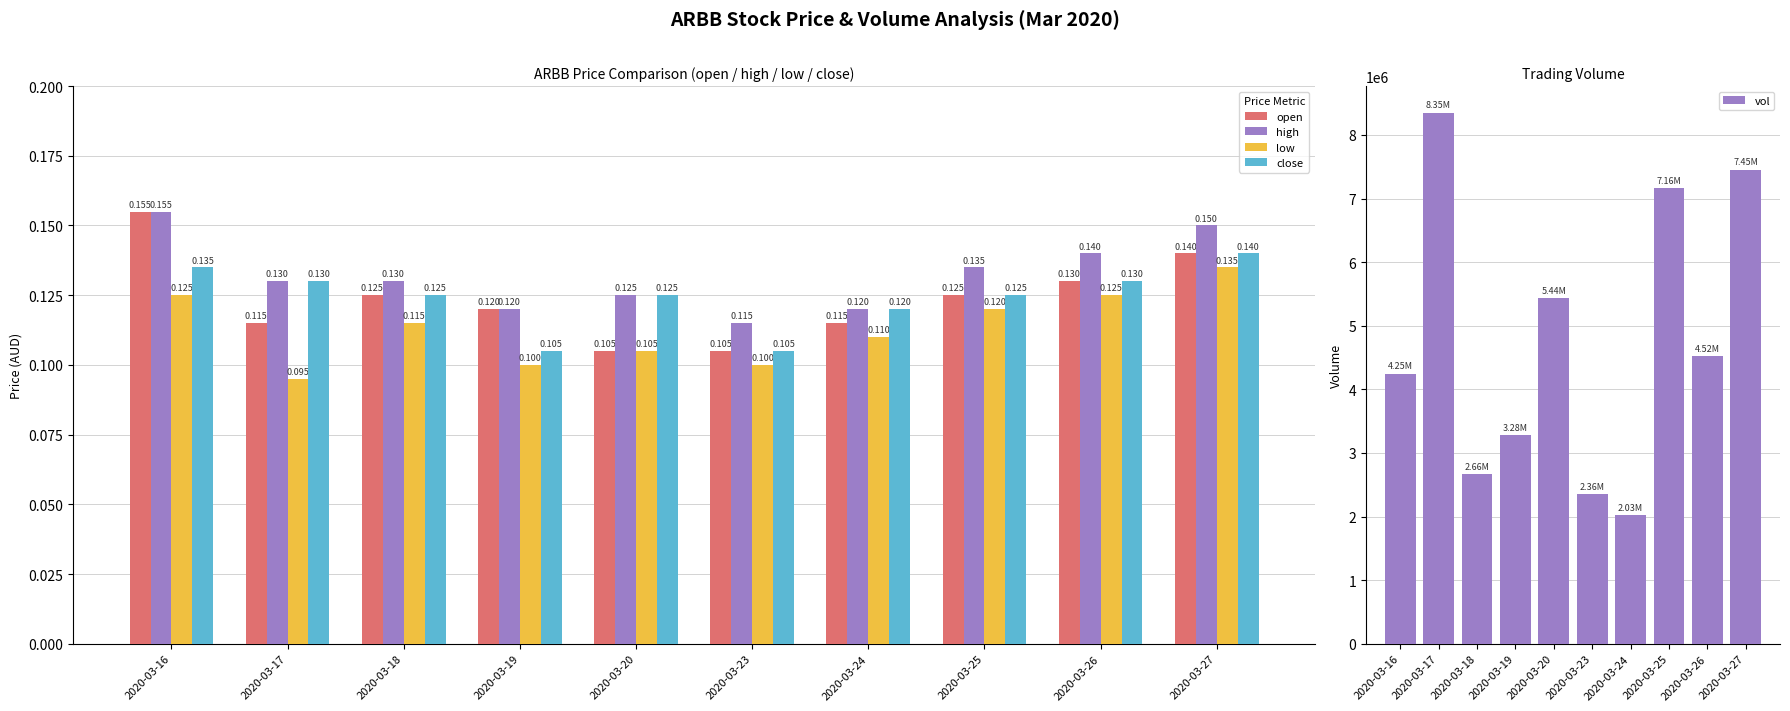

Read the vol value at 2020-03-25.

7164600